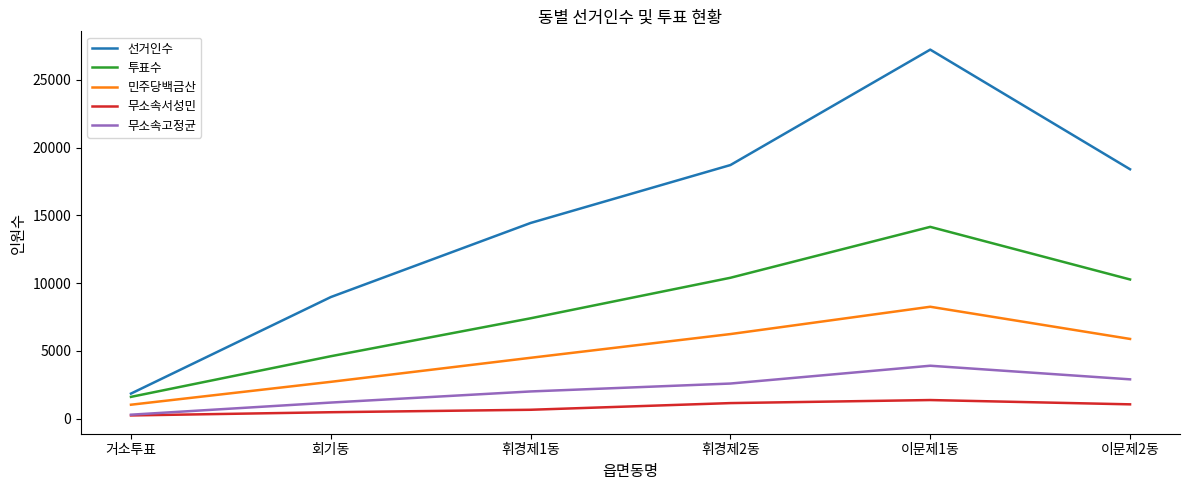

Which category has the lowest value in the 선거인수 series?

거소투표